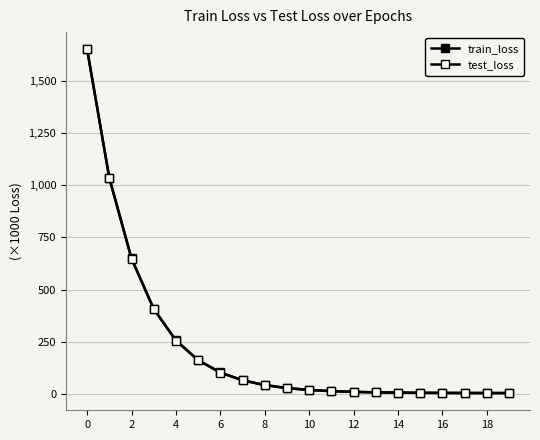

Does the chart have visible grid lines?

Yes